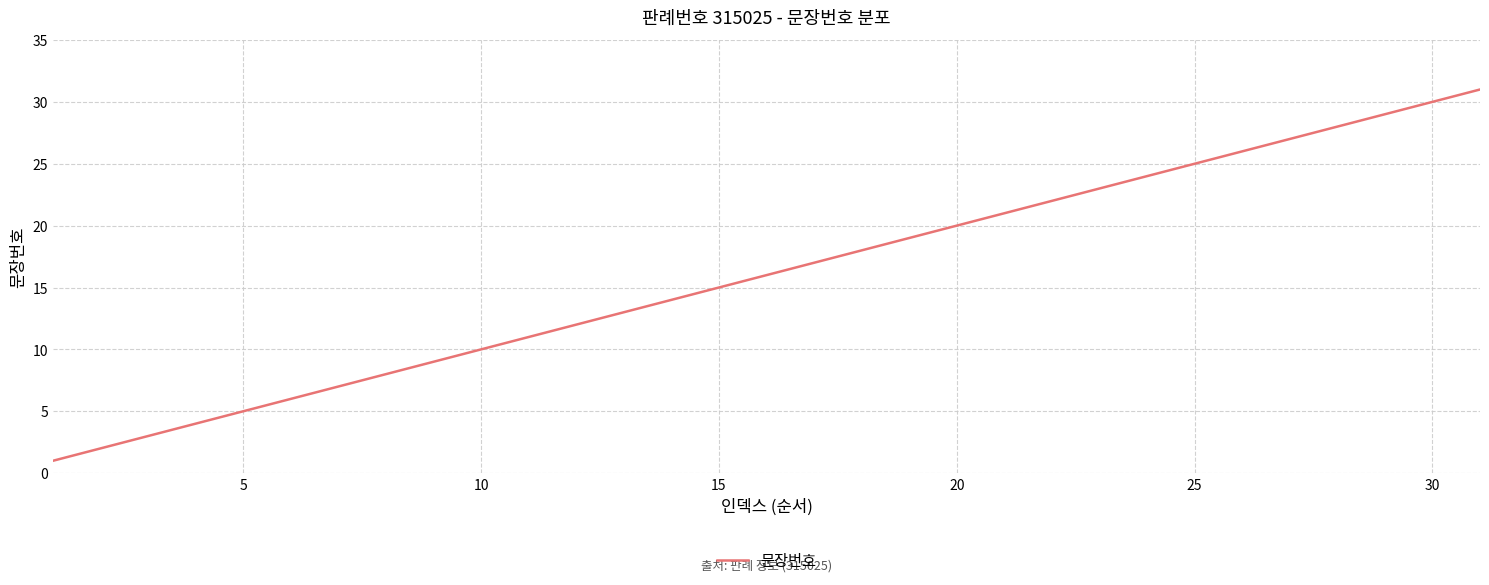

What is the greatest value displayed?

31